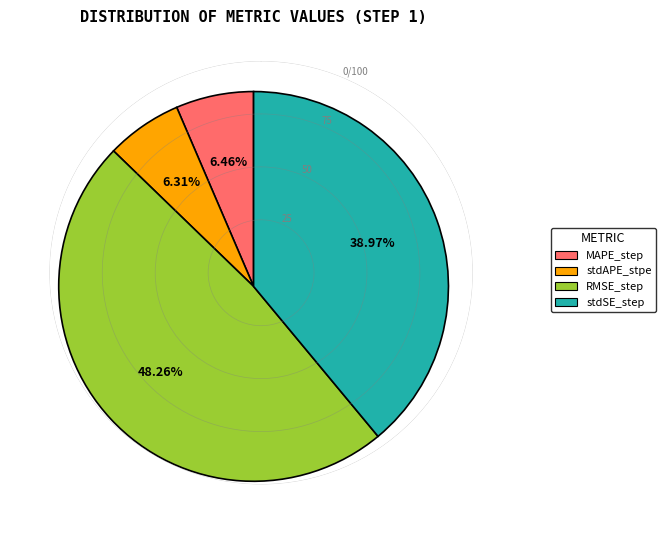

What percentage do stdAPE_stpe and RMSE_step together represent?

54.6%